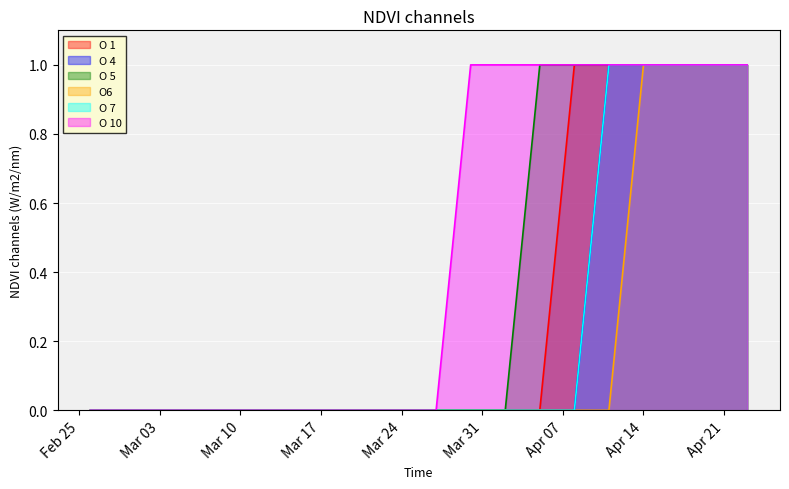

True or false: O 7 and O 5 intersect in this chart.

False